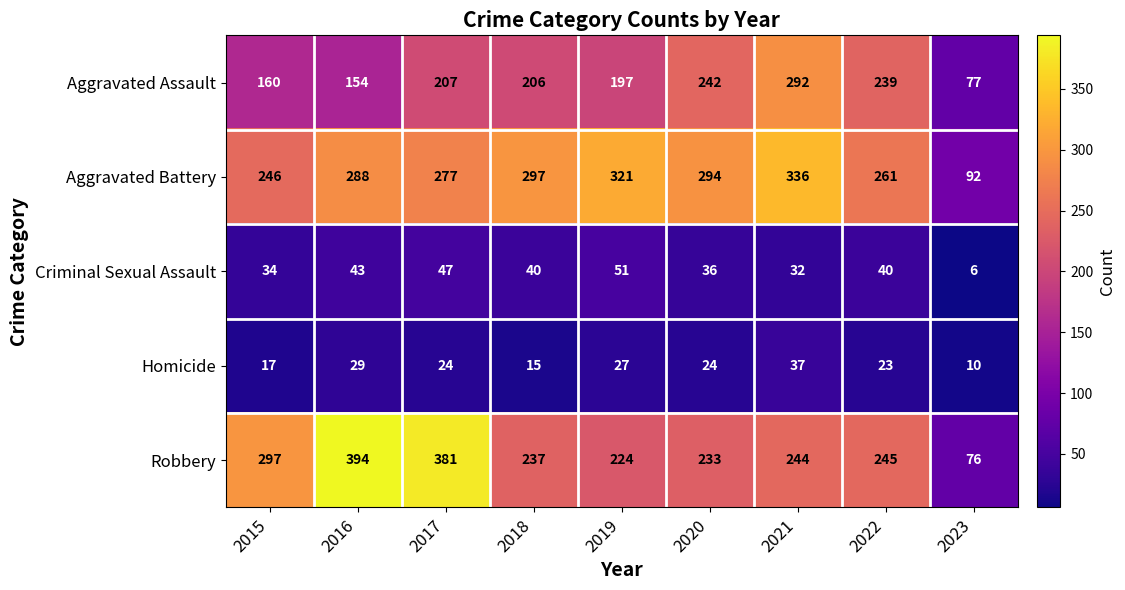

Count the number of categories in the chart.

9